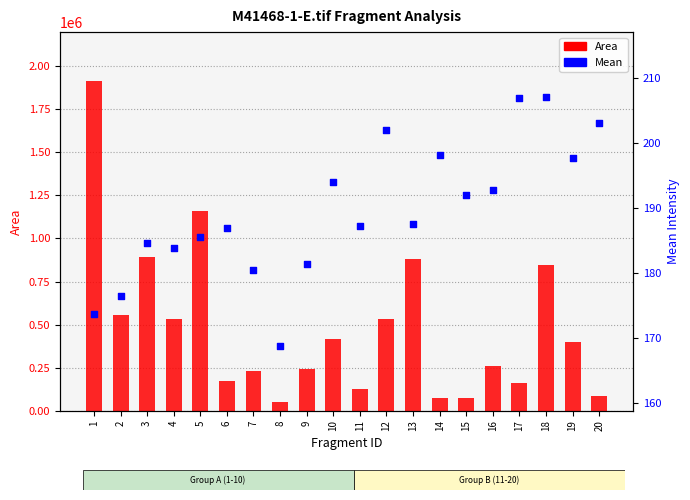

At how many categories does at least one series exceed 1647377?

1